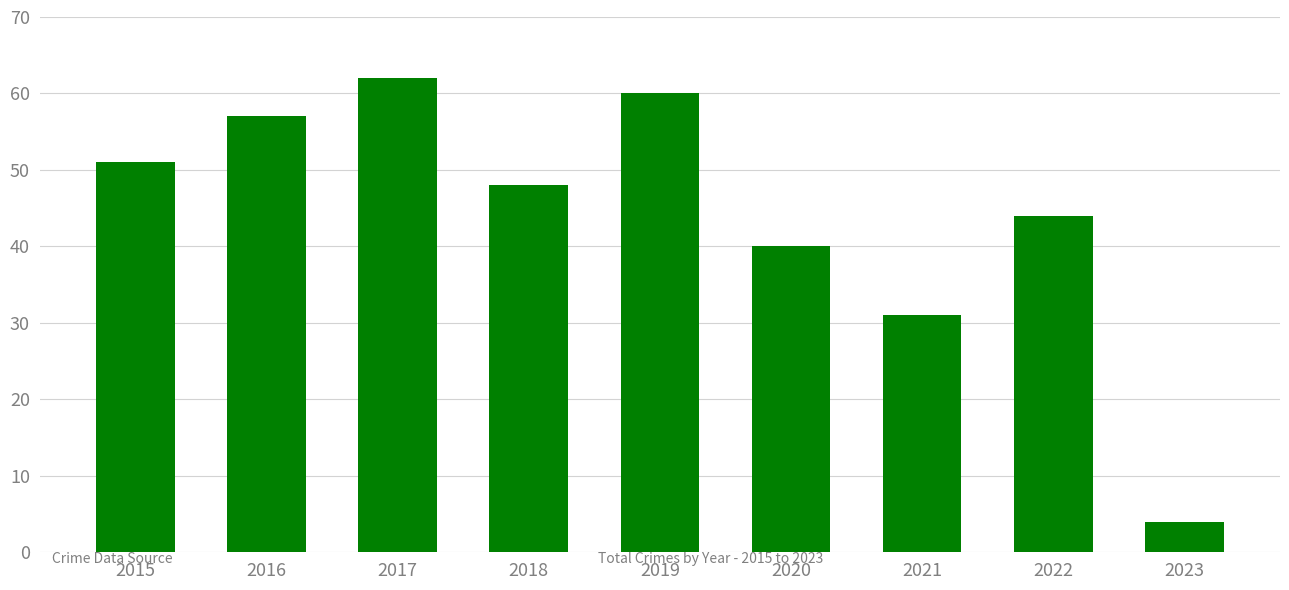

What value does the data have at 2021?

31